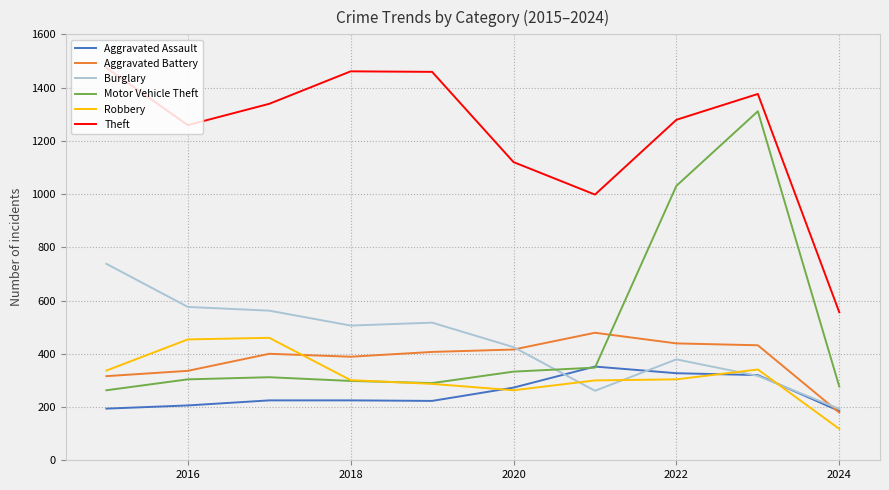

Which series has the widest spread of values?

Motor Vehicle Theft